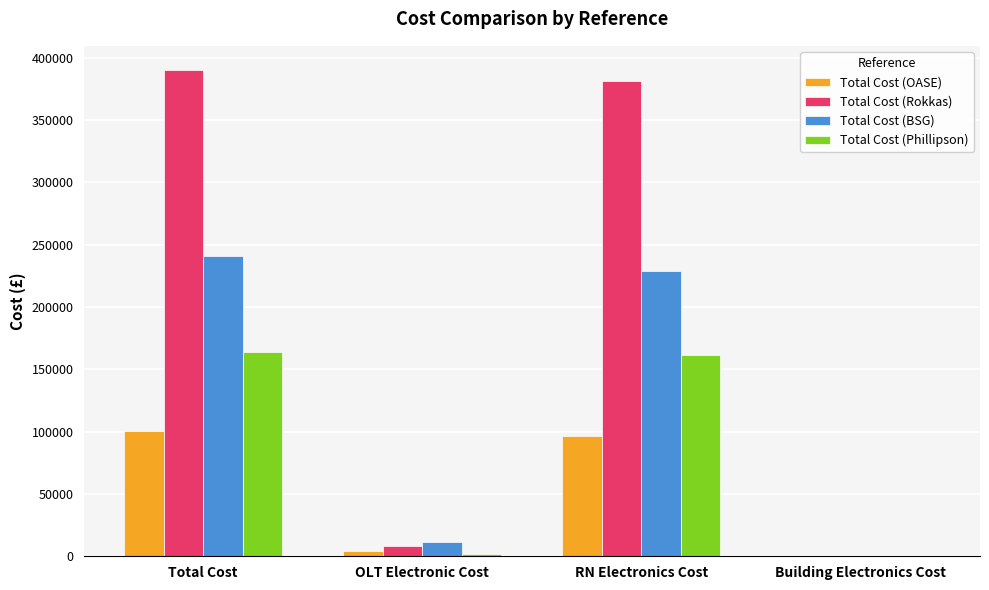

Does the chart contain stacked bars?

No